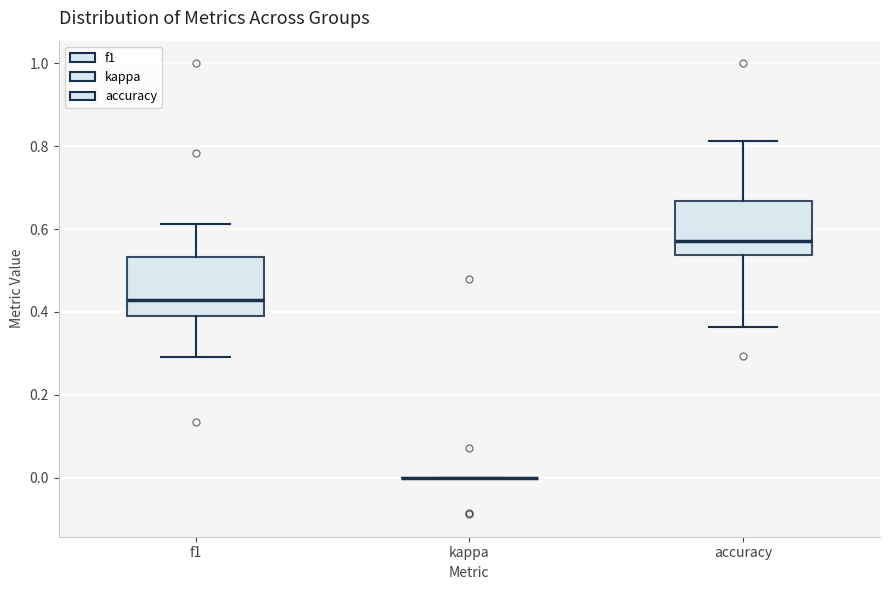

Reading left to right, read every box against the y-axis: the position of its median line, the range the box covers, and the ends of its whiskers. The values are not printed on the chart, so give them approximately, as read against the axis.

f1: median 0.42, box 0.40 to 0.54, whiskers 0.30 to 0.62
kappa: box collapsed to a line at 0.00, whiskers 0.00 to 0.00
accuracy: median 0.58, box 0.54 to 0.66, whiskers 0.36 to 0.82